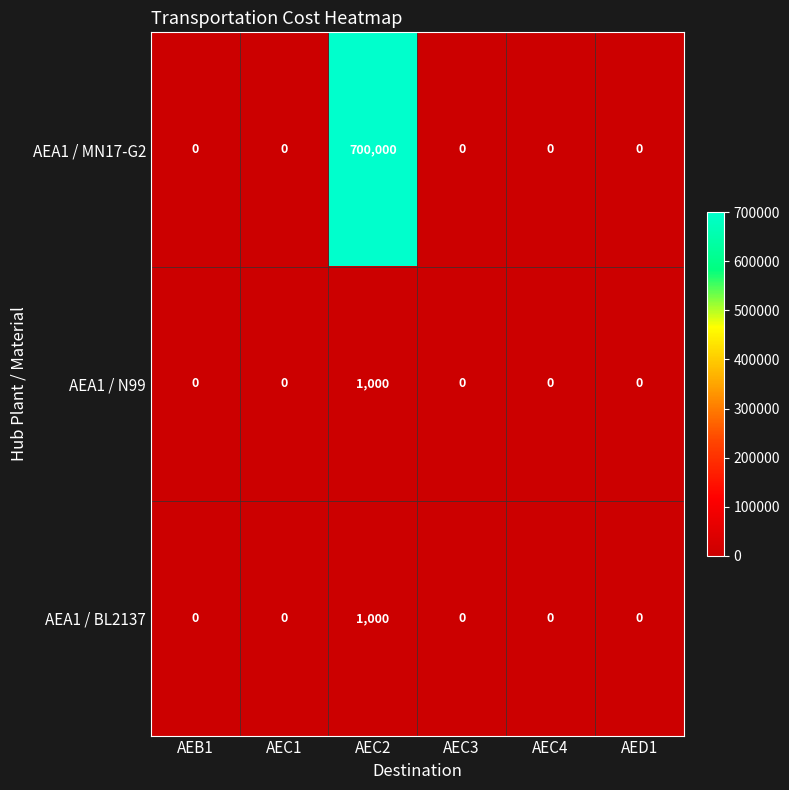

Reading left to right, list all the values displayed in this chart.

AEA1 / MN17-G2: 0	0	700000	0	0	0
AEA1 / N99: 0	0	1000	0	0	0
AEA1 / BL2137: 0	0	1000	0	0	0